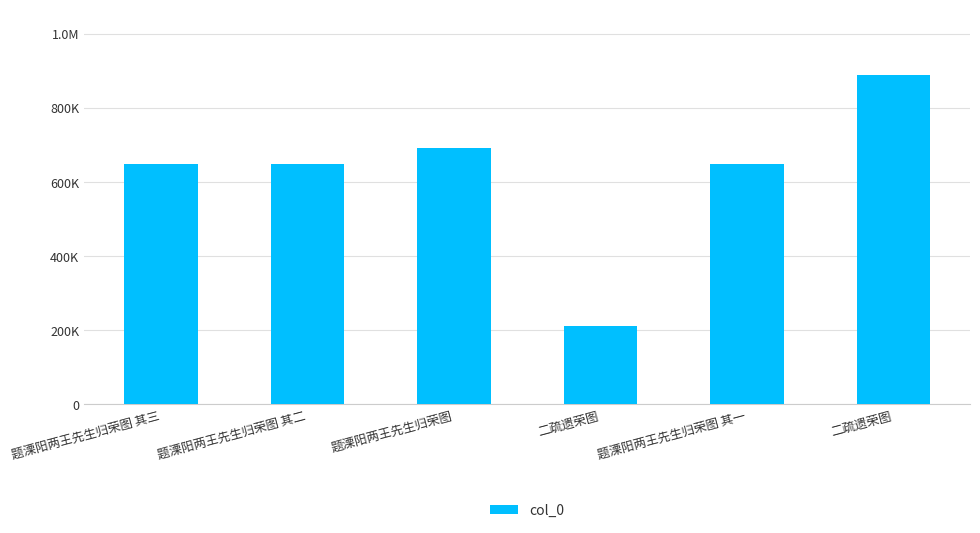

What is the sum of the values at 二疏遗荣图 and 题溧阳两王先生归荣图?

902051